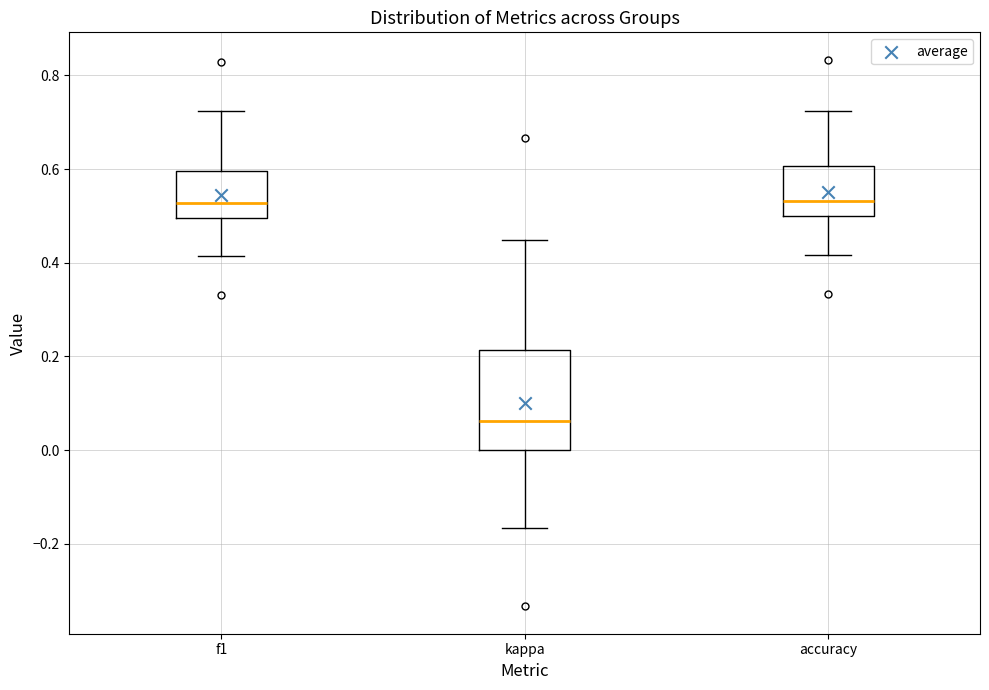

Where is the lower edge of the box for kappa on the y-axis? The values are not printed on the chart, so give them approximately, as read against the axis.

0.00